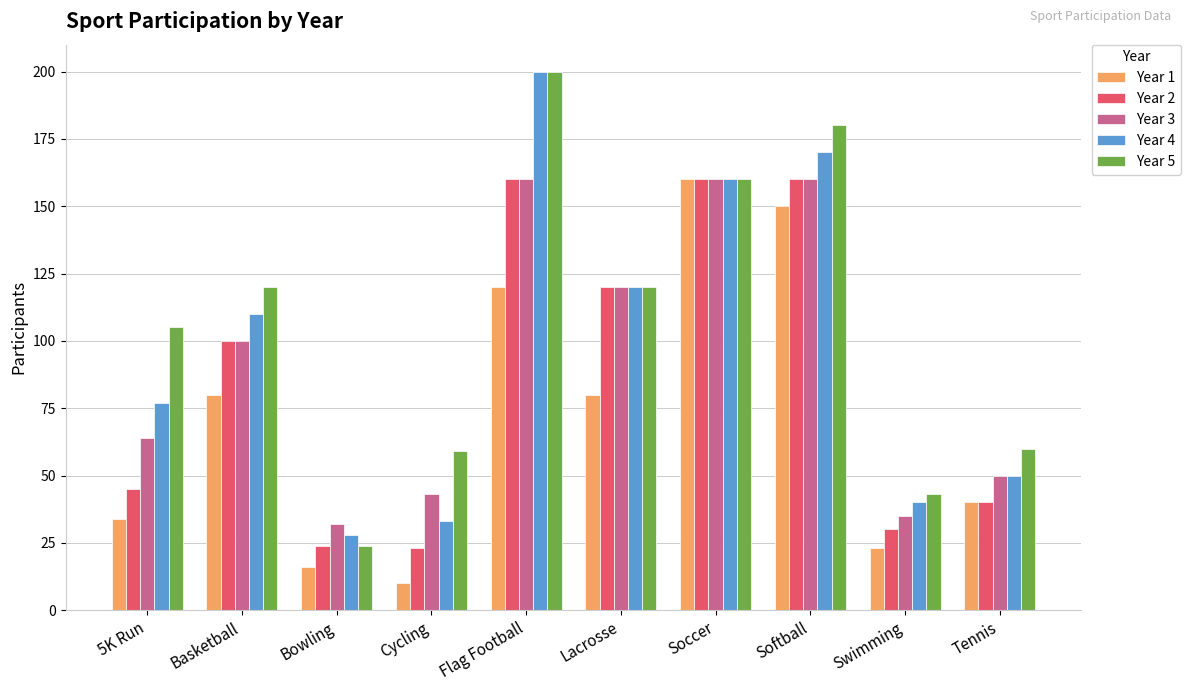

What are all the series names shown in the legend?

Year 1, Year 2, Year 3, Year 4, Year 5